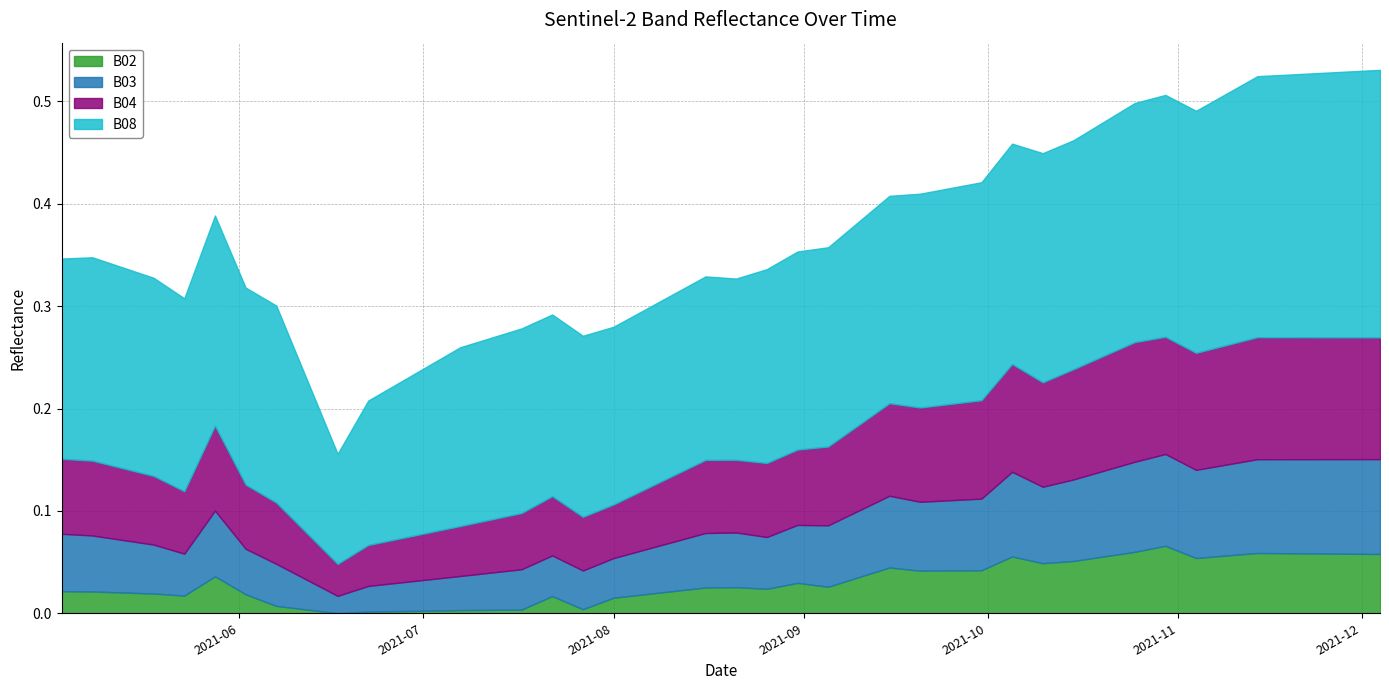

Reading right to left, extract all data points from this chart.

B02: 2021-12-04=0.1	2021-11-29=0.1	2021-11-24=0.1	2021-11-19=0.1	2021-11-14=0.1	2021-11-09=0.1	2021-11-04=0.1	2021-10-30=0.1	2021-10-25=0.1	2021-10-20=0.1	2021-10-15=0.1	2021-10-10=0.0	2021-10-05=0.1	2021-09-30=0.0	2021-09-25=0.0	2021-09-20=0.0	2021-09-15=0.0	2021-09-10=0.0	2021-09-05=0.0	2021-08-31=0.0	2021-08-26=0.0	2021-08-21=0.0	2021-08-16=0.0	2021-08-11=0.0	2021-08-06=0.0	2021-08-01=0.0	2021-07-27=0.0	2021-07-22=0.0	2021-07-17=0.0	2021-07-07=0.0	2021-06-22=0.0	2021-06-17=0.0	2021-06-12=0.0	2021-06-07=0.0	2021-06-02=0.0	2021-05-28=0.0	2021-05-23=0.0	2021-05-18=0.0	2021-05-08=0.0	2021-05-03=0.0
B03: 2021-12-04=0.1	2021-11-29=0.1	2021-11-24=0.1	2021-11-19=0.1	2021-11-14=0.1	2021-11-09=0.1	2021-11-04=0.1	2021-10-30=0.1	2021-10-25=0.1	2021-10-20=0.1	2021-10-15=0.1	2021-10-10=0.1	2021-10-05=0.1	2021-09-30=0.1	2021-09-25=0.1	2021-09-20=0.1	2021-09-15=0.1	2021-09-10=0.1	2021-09-05=0.1	2021-08-31=0.1	2021-08-26=0.1	2021-08-21=0.1	2021-08-16=0.1	2021-08-11=0.0	2021-08-06=0.0	2021-08-01=0.0	2021-07-27=0.0	2021-07-22=0.0	2021-07-17=0.0	2021-07-07=0.0	2021-06-22=0.0	2021-06-17=0.0	2021-06-12=0.0	2021-06-07=0.0	2021-06-02=0.0	2021-05-28=0.1	2021-05-23=0.0	2021-05-18=0.0	2021-05-08=0.1	2021-05-03=0.1
B04: 2021-12-04=0.1	2021-11-29=0.1	2021-11-24=0.1	2021-11-19=0.1	2021-11-14=0.1	2021-11-09=0.1	2021-11-04=0.1	2021-10-30=0.1	2021-10-25=0.1	2021-10-20=0.1	2021-10-15=0.1	2021-10-10=0.1	2021-10-05=0.1	2021-09-30=0.1	2021-09-25=0.1	2021-09-20=0.1	2021-09-15=0.1	2021-09-10=0.1	2021-09-05=0.1	2021-08-31=0.1	2021-08-26=0.1	2021-08-21=0.1	2021-08-16=0.1	2021-08-11=0.1	2021-08-06=0.1	2021-08-01=0.1	2021-07-27=0.1	2021-07-22=0.1	2021-07-17=0.1	2021-07-07=0.0	2021-06-22=0.0	2021-06-17=0.0	2021-06-12=0.0	2021-06-07=0.1	2021-06-02=0.1	2021-05-28=0.1	2021-05-23=0.1	2021-05-18=0.1	2021-05-08=0.1	2021-05-03=0.1
B08: 2021-12-04=0.3	2021-11-29=0.3	2021-11-24=0.3	2021-11-19=0.3	2021-11-14=0.3	2021-11-09=0.2	2021-11-04=0.2	2021-10-30=0.2	2021-10-25=0.2	2021-10-20=0.2	2021-10-15=0.2	2021-10-10=0.2	2021-10-05=0.2	2021-09-30=0.2	2021-09-25=0.2	2021-09-20=0.2	2021-09-15=0.2	2021-09-10=0.2	2021-09-05=0.2	2021-08-31=0.2	2021-08-26=0.2	2021-08-21=0.2	2021-08-16=0.2	2021-08-11=0.2	2021-08-06=0.2	2021-08-01=0.2	2021-07-27=0.2	2021-07-22=0.2	2021-07-17=0.2	2021-07-07=0.2	2021-06-22=0.1	2021-06-17=0.1	2021-06-12=0.2	2021-06-07=0.2	2021-06-02=0.2	2021-05-28=0.2	2021-05-23=0.2	2021-05-18=0.2	2021-05-08=0.2	2021-05-03=0.2